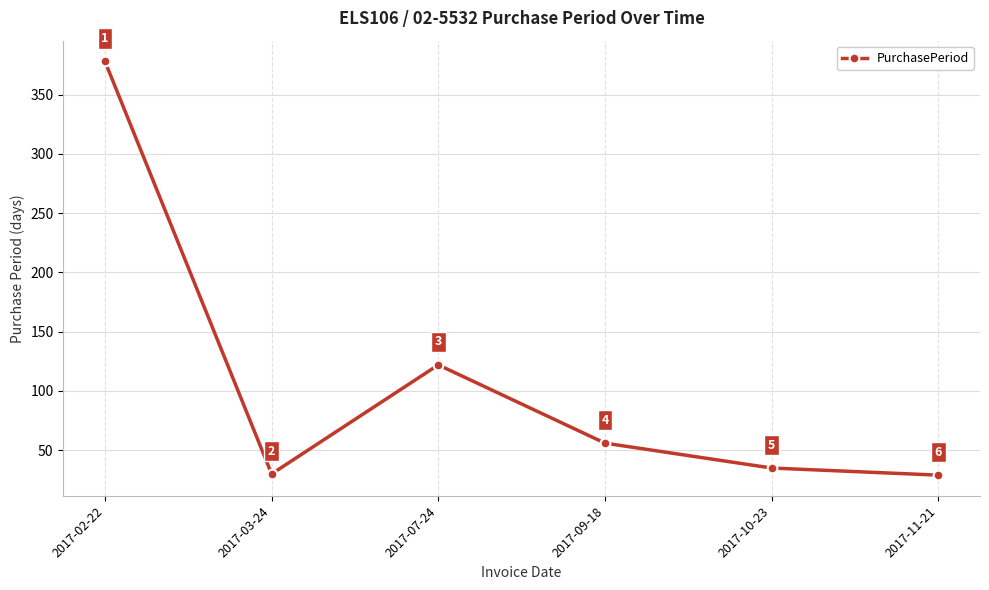

Reading right to left, transcribe all the data shown in this chart.

2017-11-21=29	2017-10-23=35	2017-09-18=56	2017-07-24=122	2017-03-24=30	2017-02-22=378